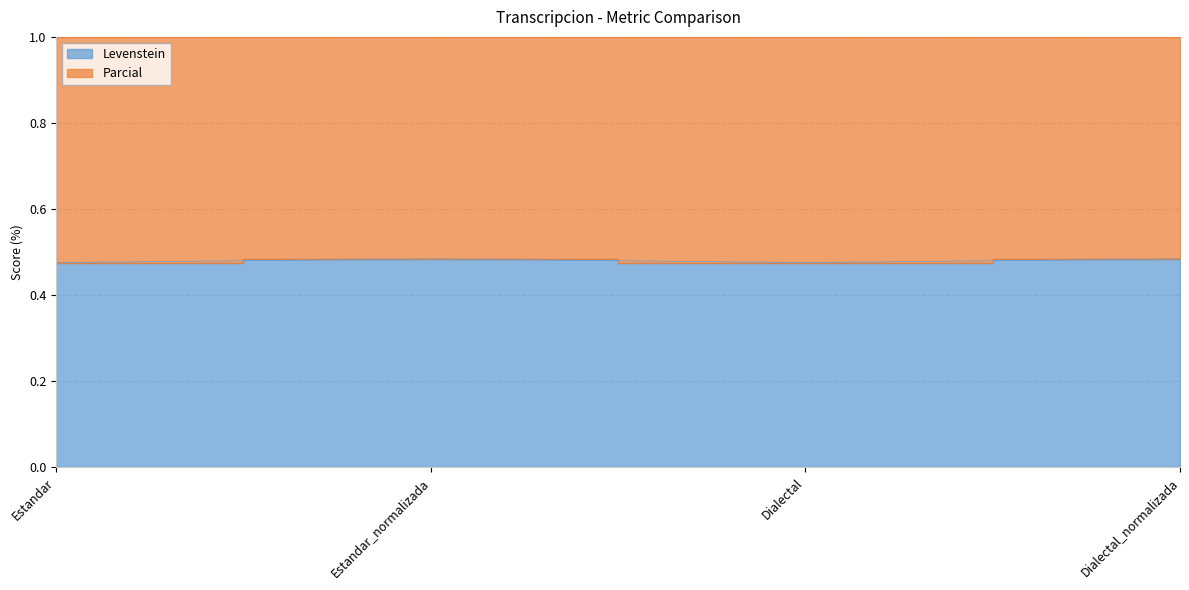

List the labels in order of value, smallest first.

Estandar, Dialectal, Estandar_normalizada, Dialectal_normalizada